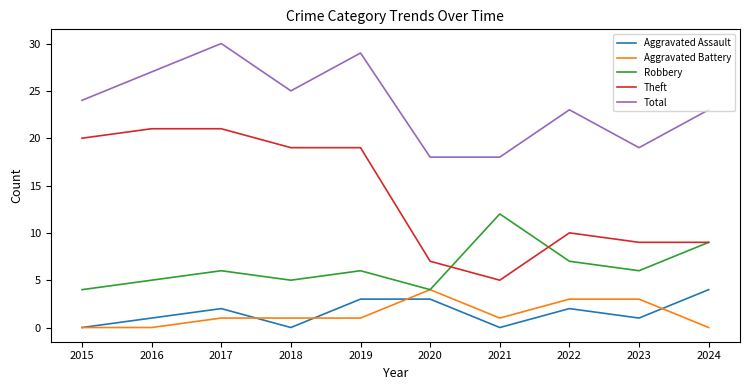

The Total series shows 18 at 2021. True or false?

True